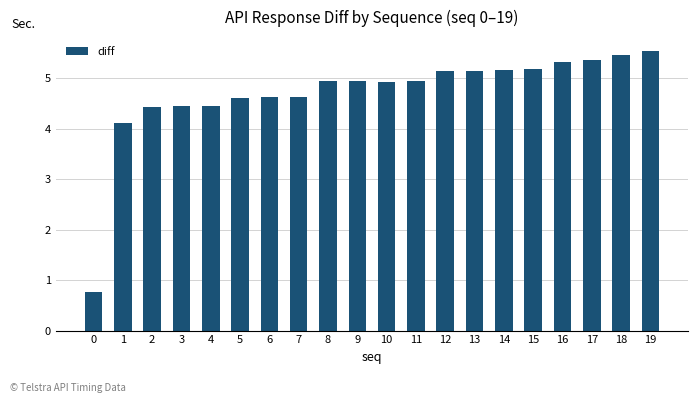

True or false: the data shows 6.1 at 5.

False